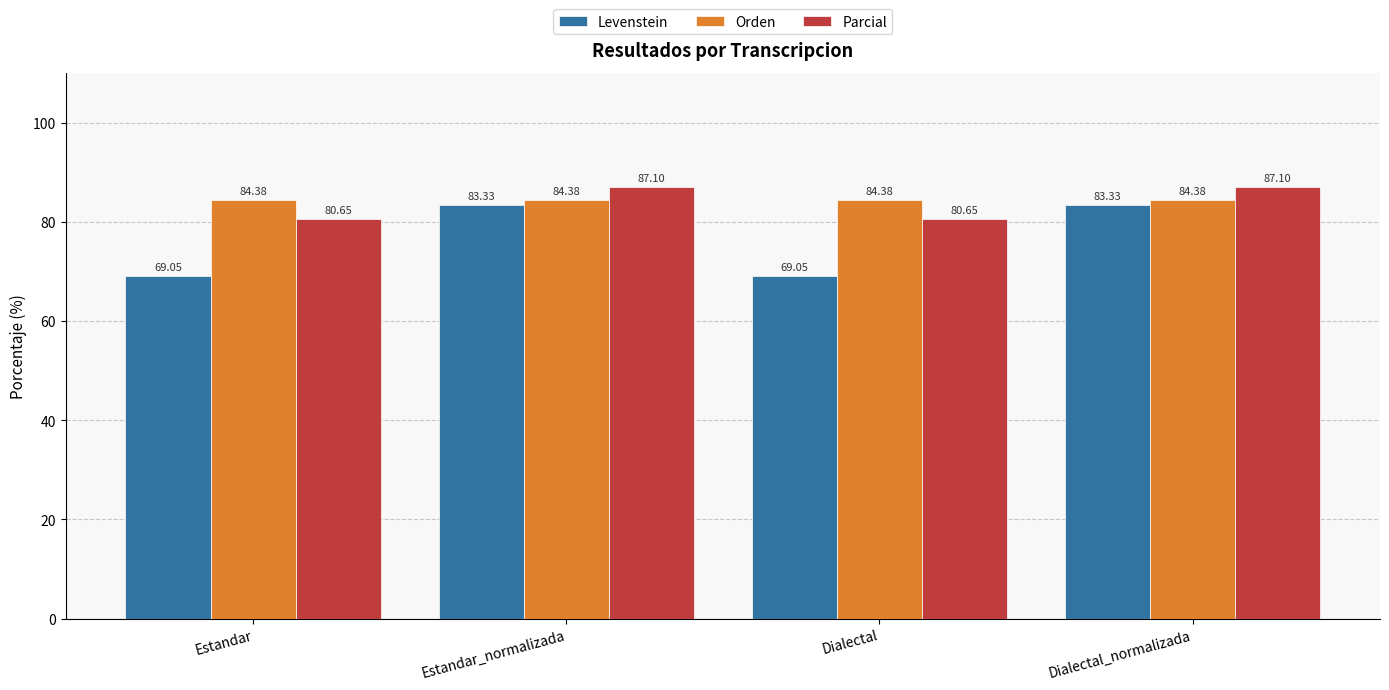

What is the difference between the maximum and minimum values in the Parcial series?

6.5